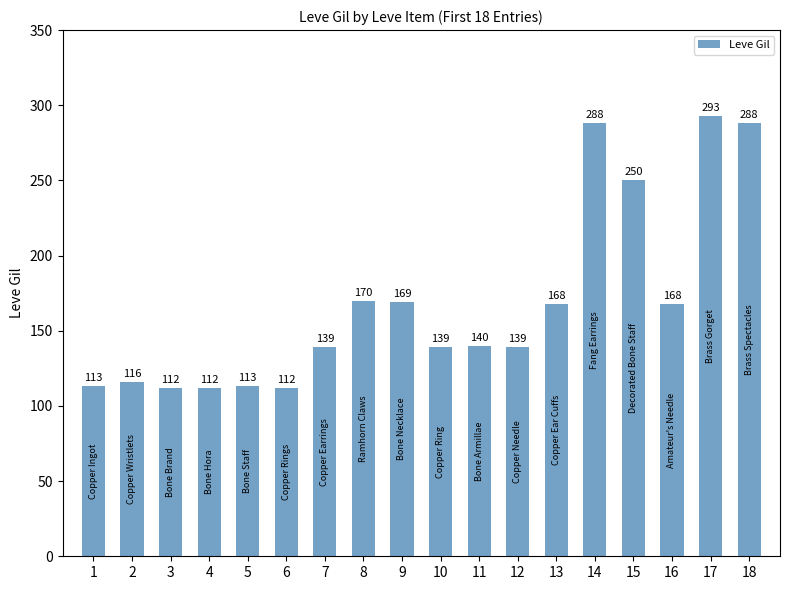

What is the average value?

168